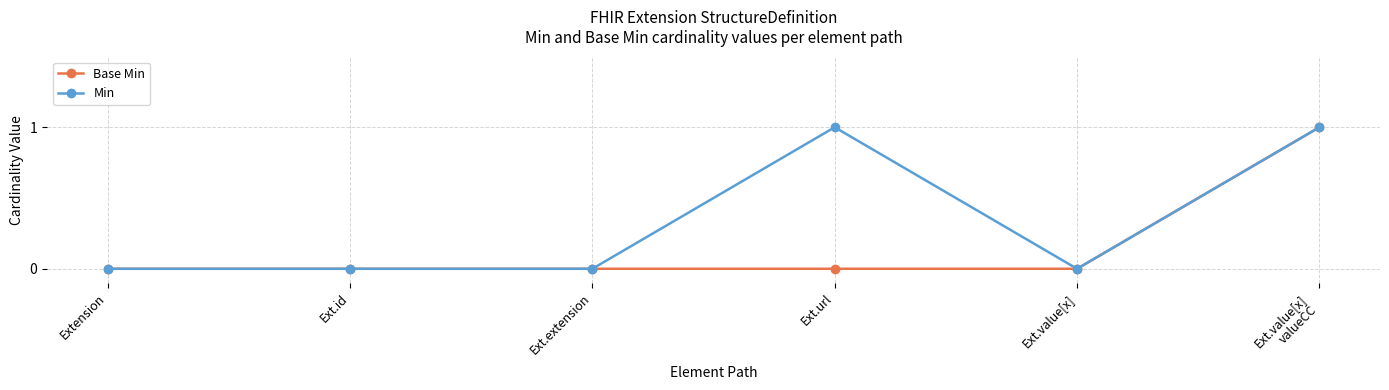

How many lines are shown in the chart?

2